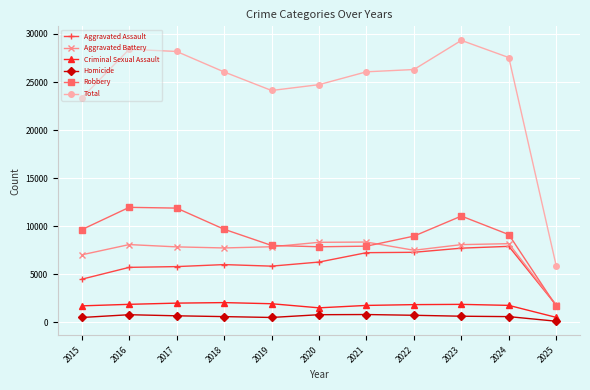

The Aggravated Battery series shows 14051 at 2024. True or false?

False